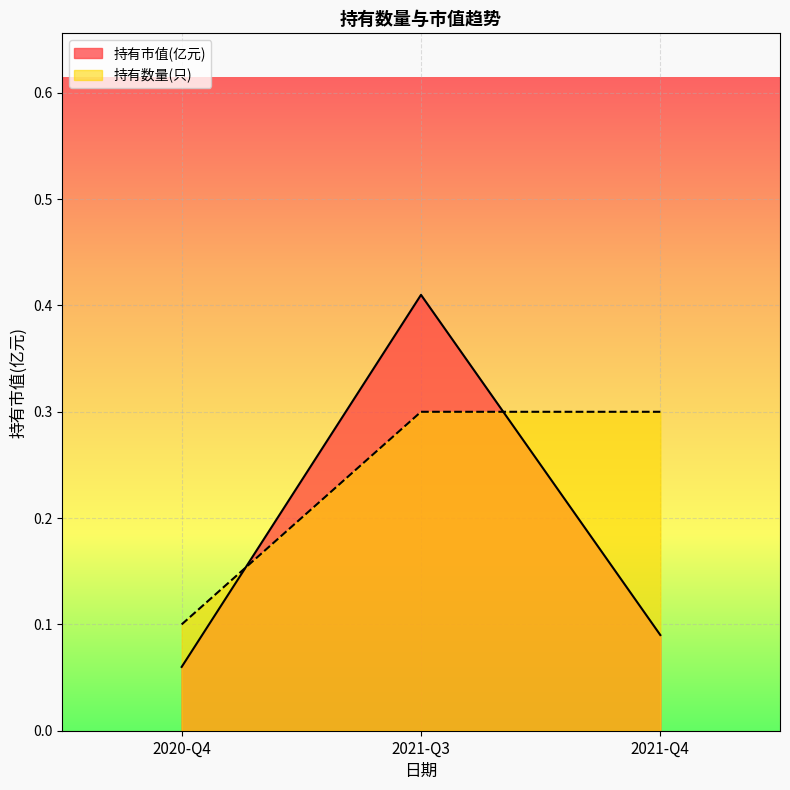

What is the label of the 2nd point from the left?

2021-Q3